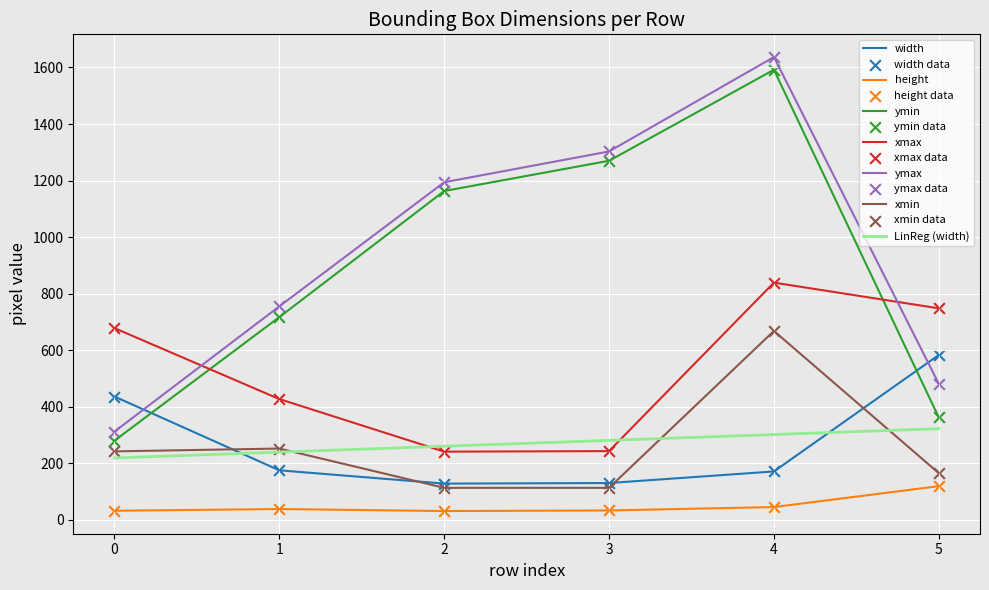

Which series has the largest Y range (max minus min)?

ymax